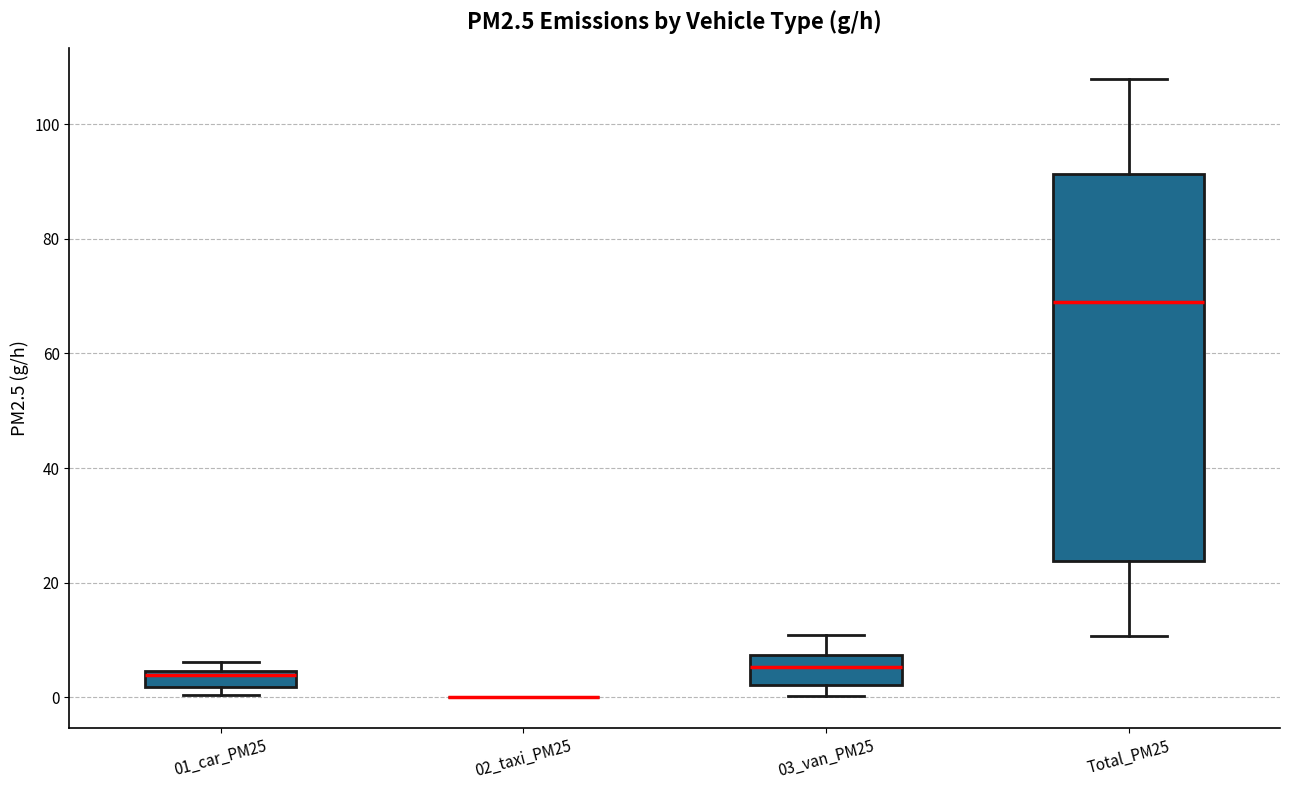

Where is the upper edge of the box for 01_car_PM25 on the y-axis? The values are not printed on the chart, so give them approximately, as read against the axis.

4